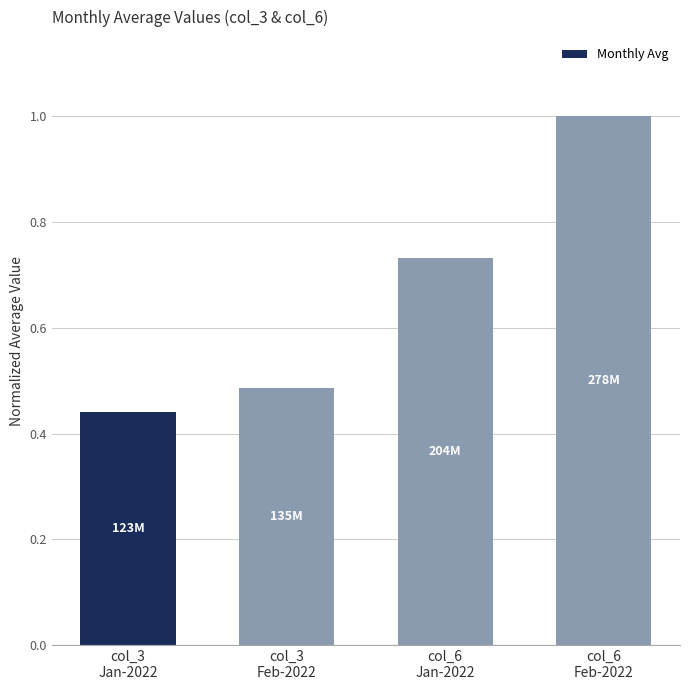

Where is the data nearest to the value 0?

col_3
Jan-2022